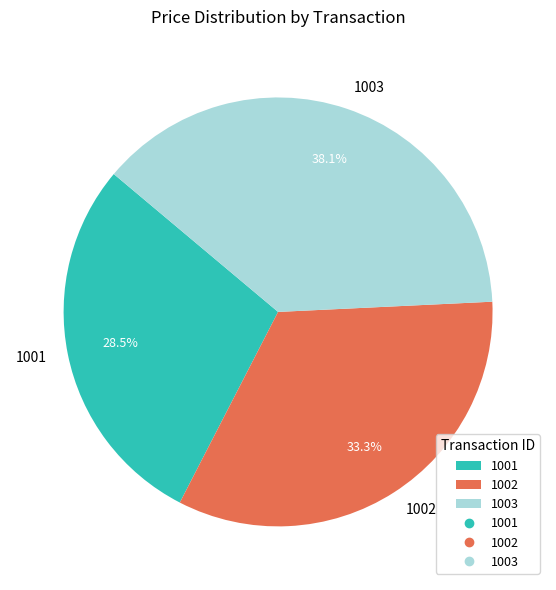

How many slices are in this pie chart?

3